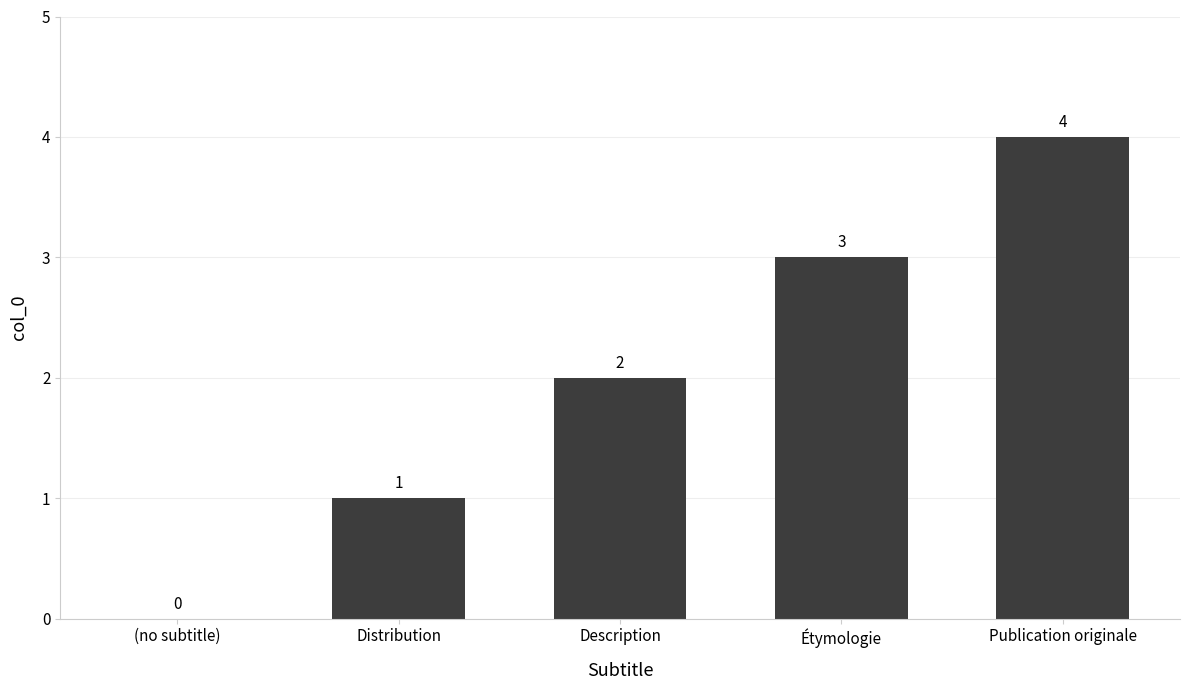

What is the maximum value shown in the chart?

4